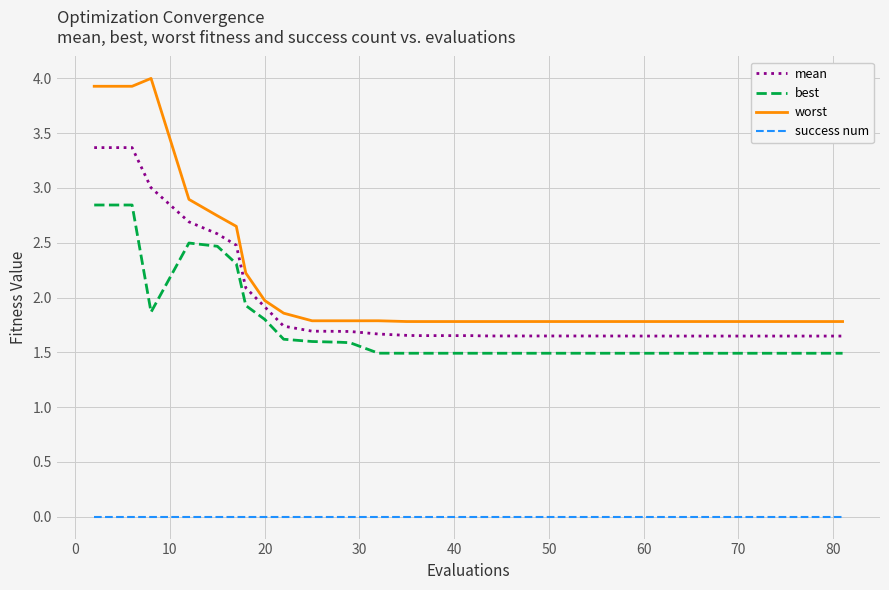

Does the chart have visible grid lines?

Yes